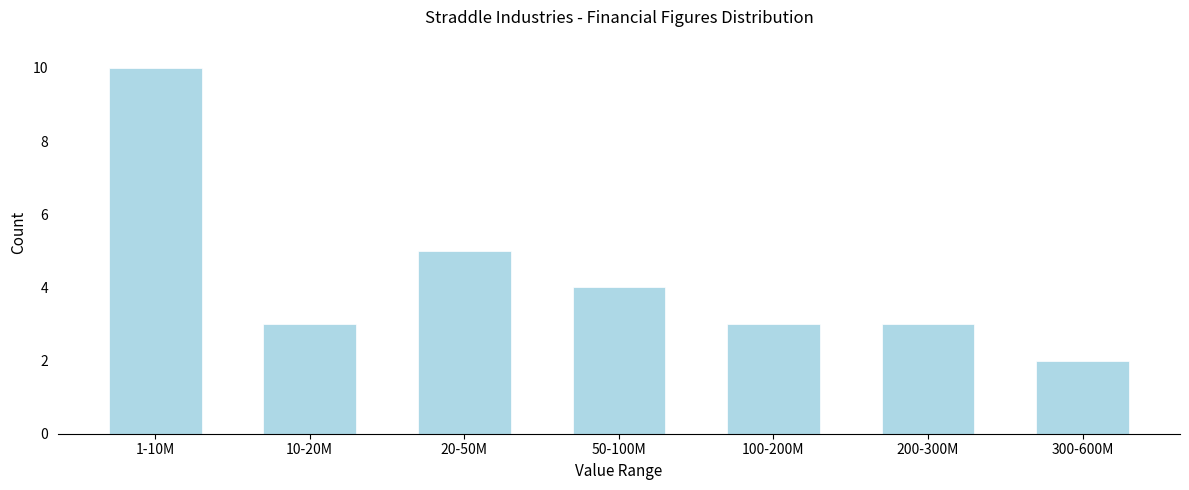

Reading left to right, transcribe all the data shown in this chart.

1-10M=10	10-20M=3	20-50M=5	50-100M=4	100-200M=3	200-300M=3	300-600M=2